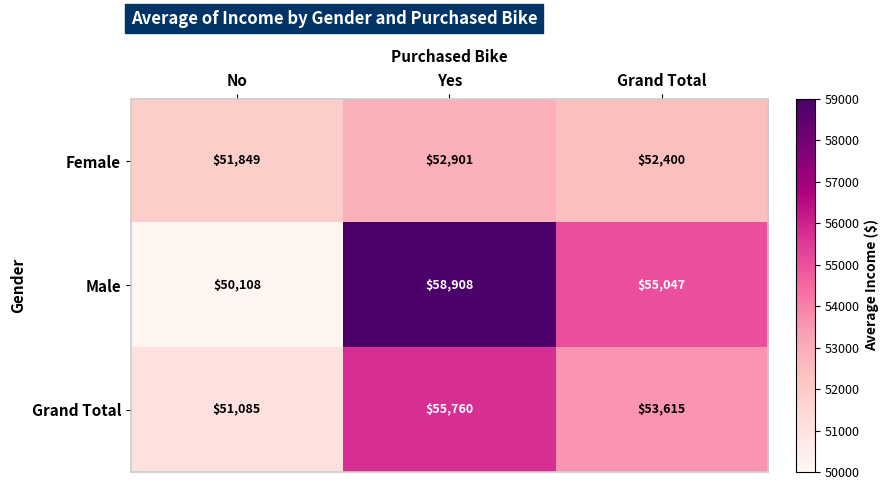

At which category does the chart reach its peak across all series?

Yes